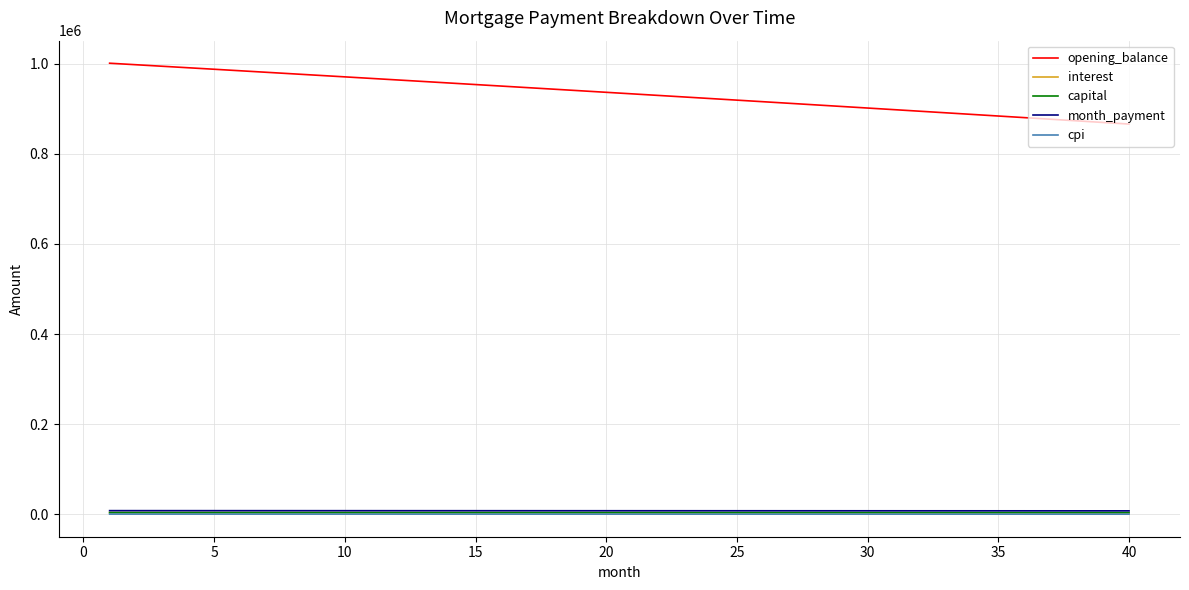

What is the sum of all cpi values?

30996.9